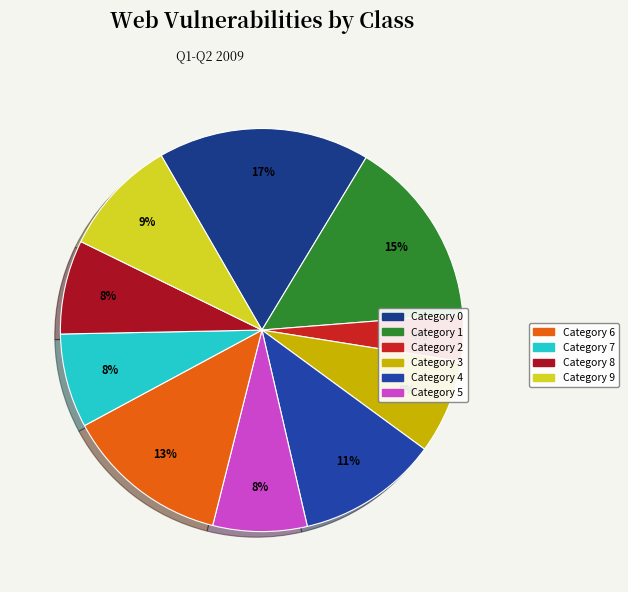

Count the number of slices in the pie.

10